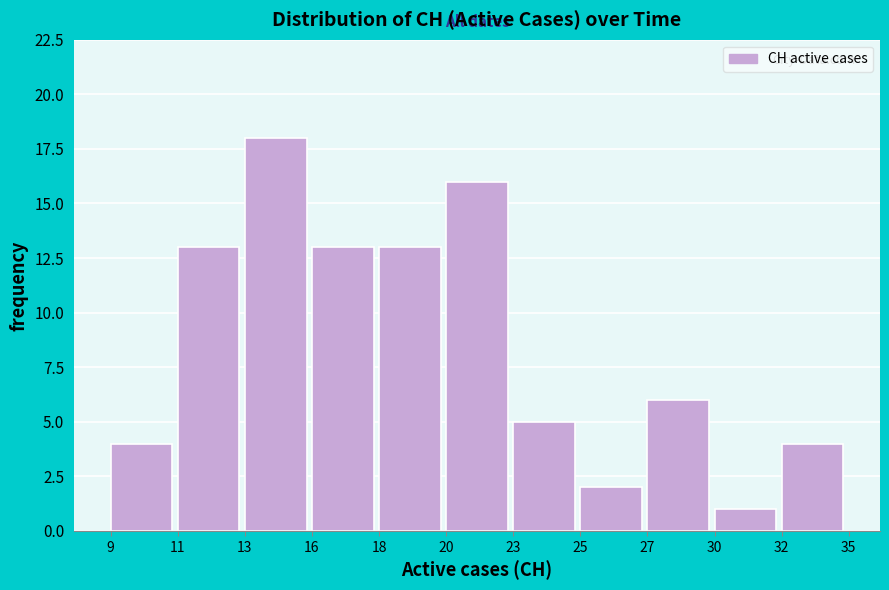

Reading left to right, extract all data points from this chart.

9=4	11=13	13=18	16=13	18=13	20=16	23=5	25=2	27=6	30=1	32=4